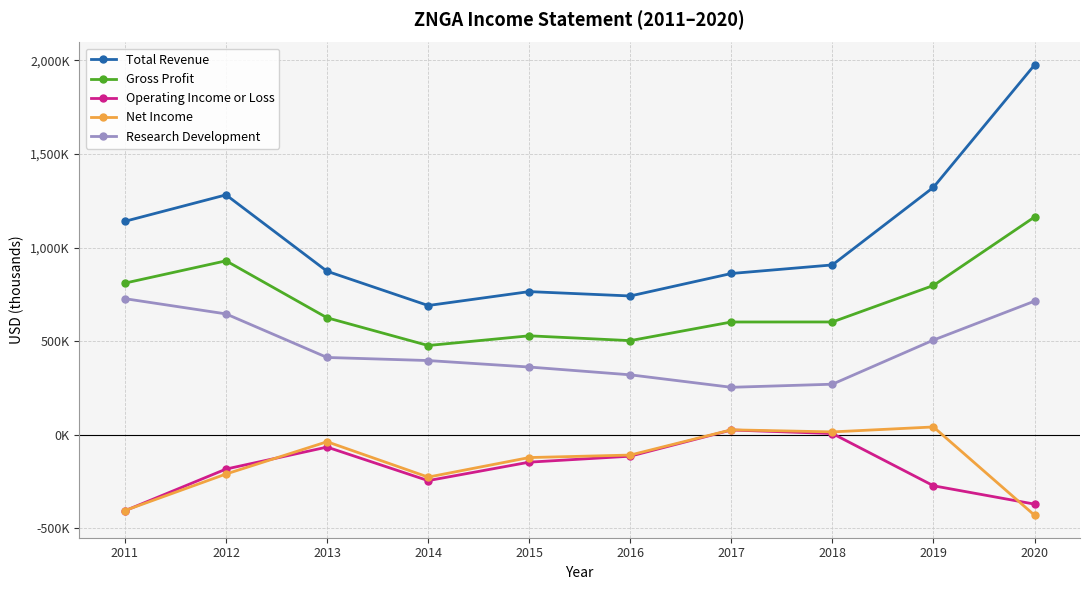

True or false: Research Development and Net Income cross at least once.

False